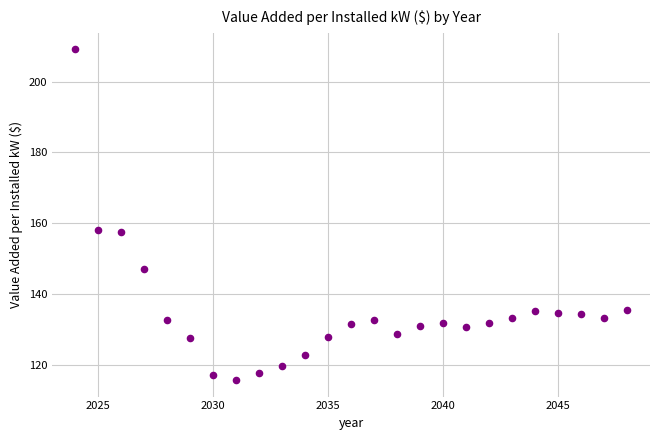

What is the range of Y values (max minus min)?

93.4